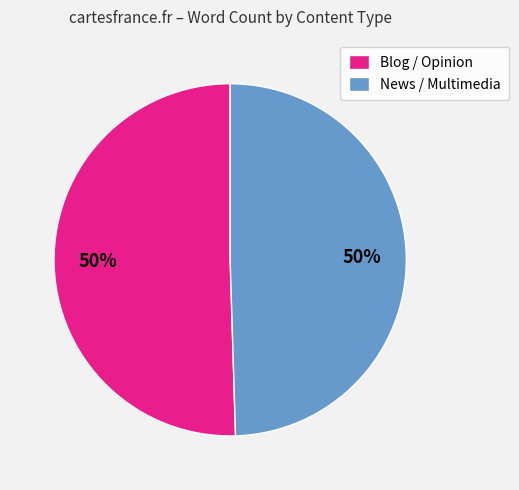

Approximately how many times larger is the value at News / Multimedia compared to Blog / Opinion?

1.0